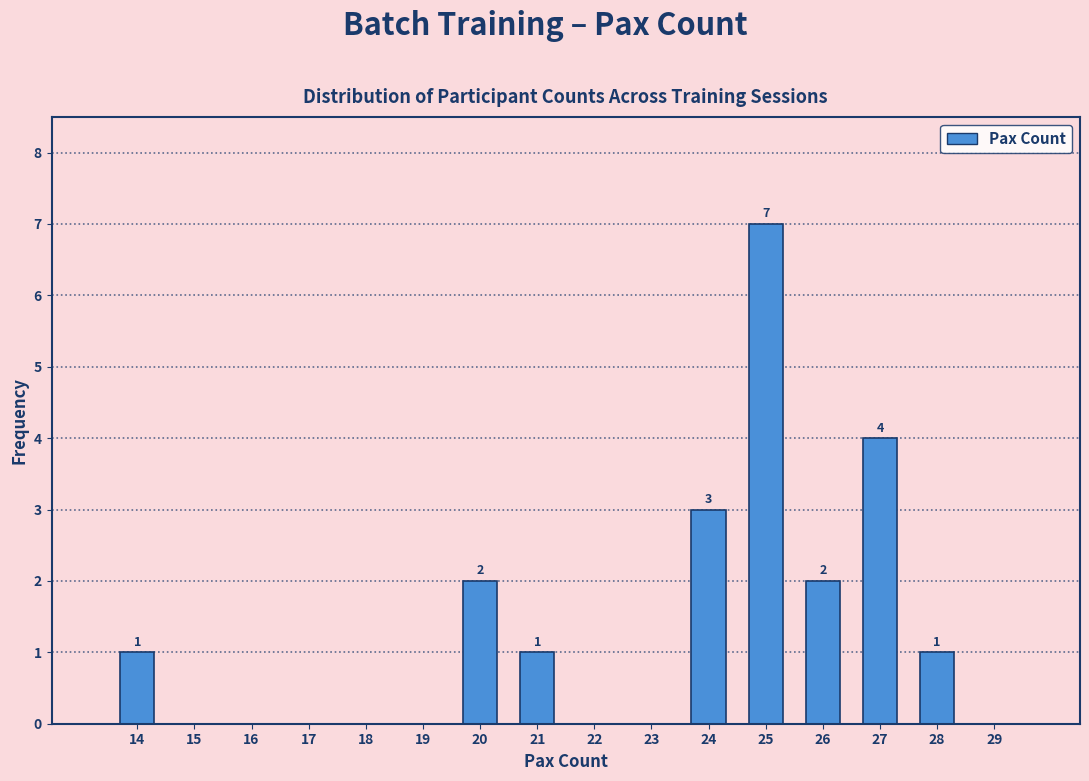

Which range on the x-axis has the tallest bar?

24.5 to 25.5